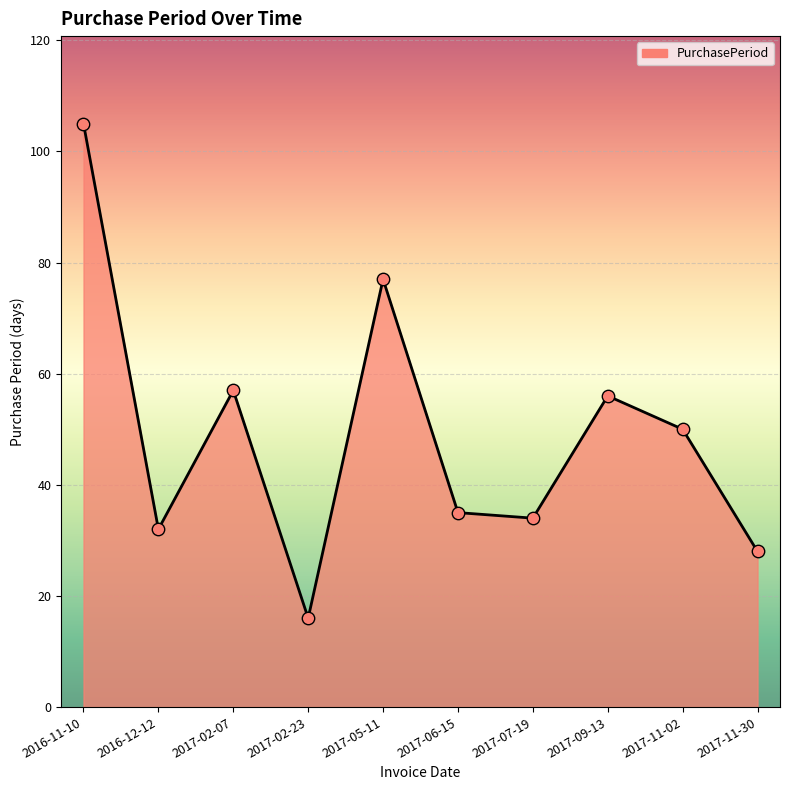

Between 2017-06-15 and 2016-11-10, which is larger?

2016-11-10